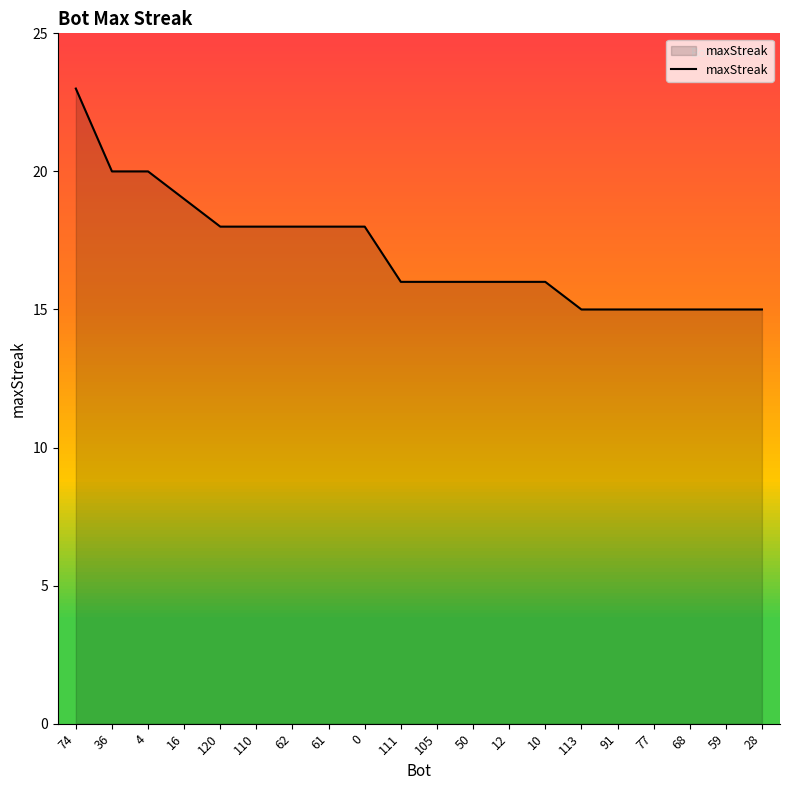

At which label is the value closest to 19?

16